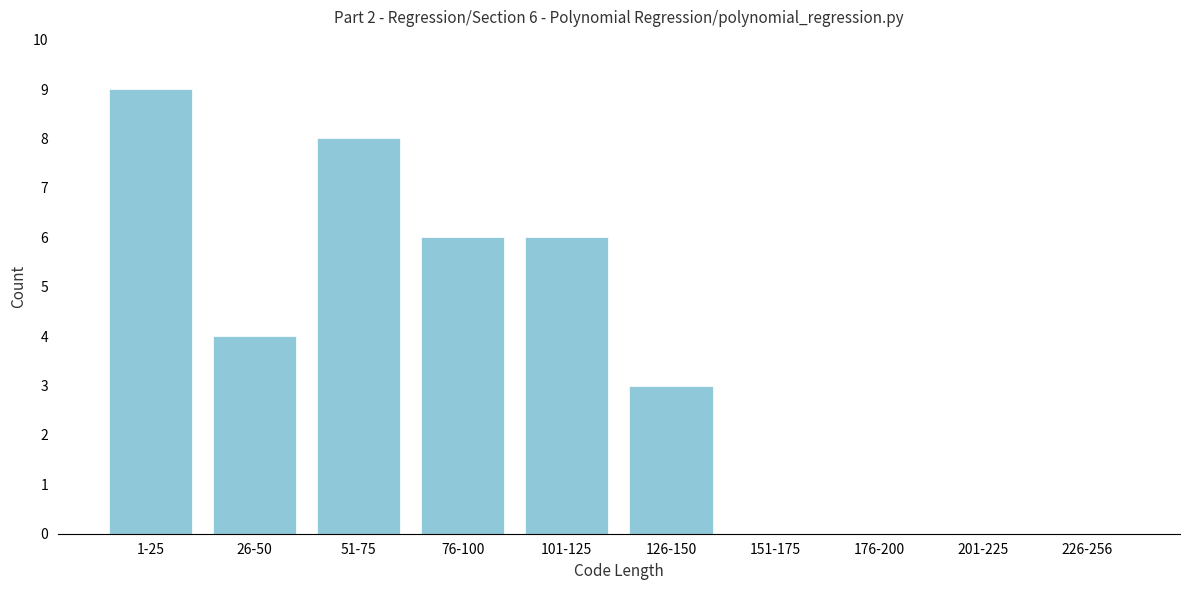

Reading right to left, what are all the values shown in this chart?

226-256=0	201-225=0	176-200=0	151-175=0	126-150=3	101-125=6	76-100=6	51-75=8	26-50=4	1-25=9